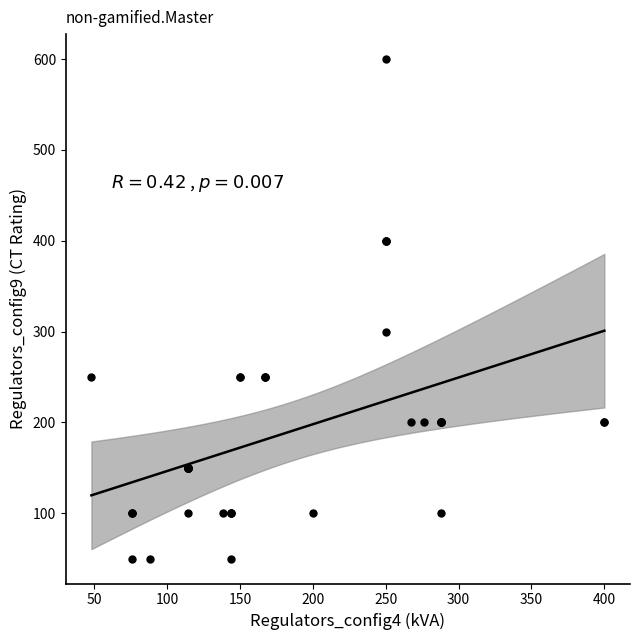

What Y value in the scatter plot is closest to 325?

300